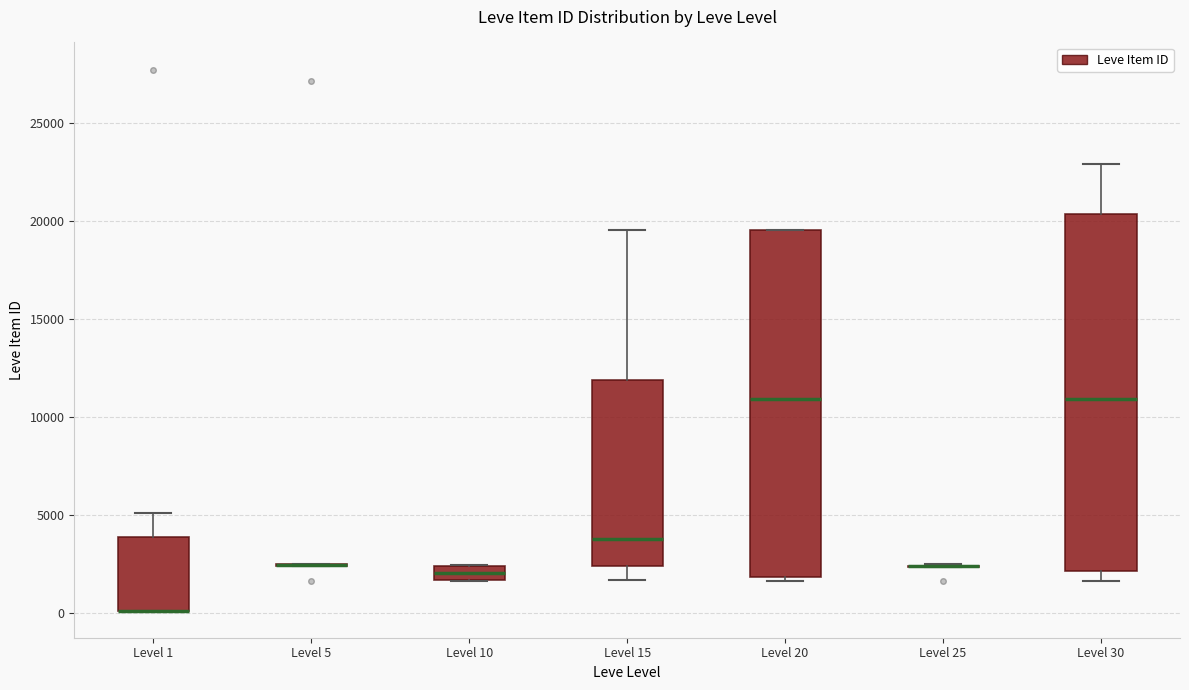

Comparing the boxes themselves (not the whiskers), which one is the tallest?

Level 30